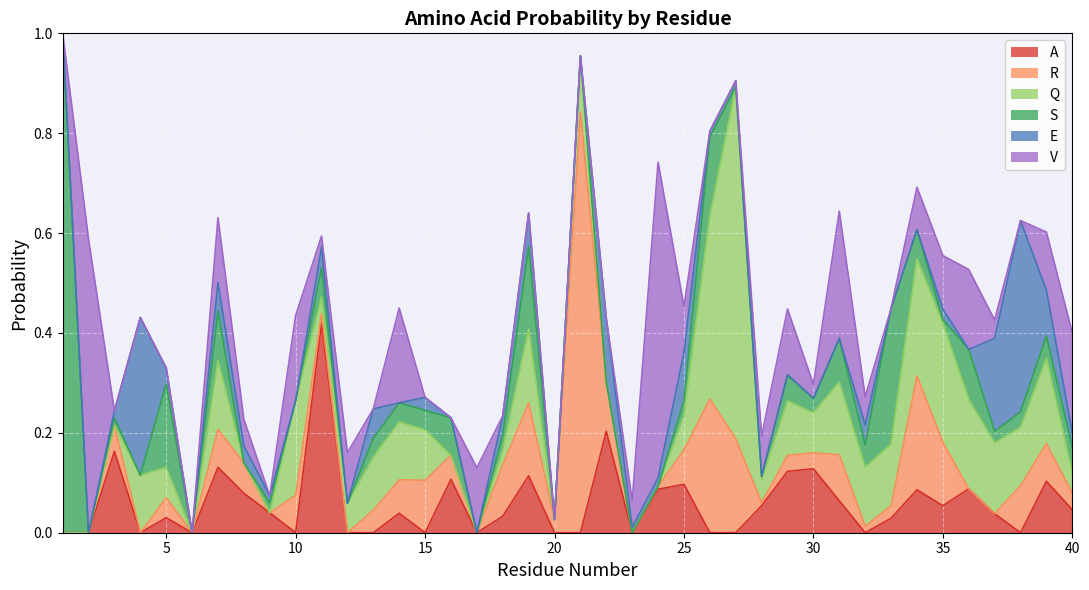

Rank the categories by R value from highest to lowest.

21, 26, 34, 27, 19, 35, 15, 18, 22, 38, 31, 7, 39, 10, 25, 14, 8, 3, 16, 13, 5, 40, 29, 30, 20, 33, 11, 32, 24, 28, 1, 2, 4, 6, 9, 12, 17, 23, 36, 37